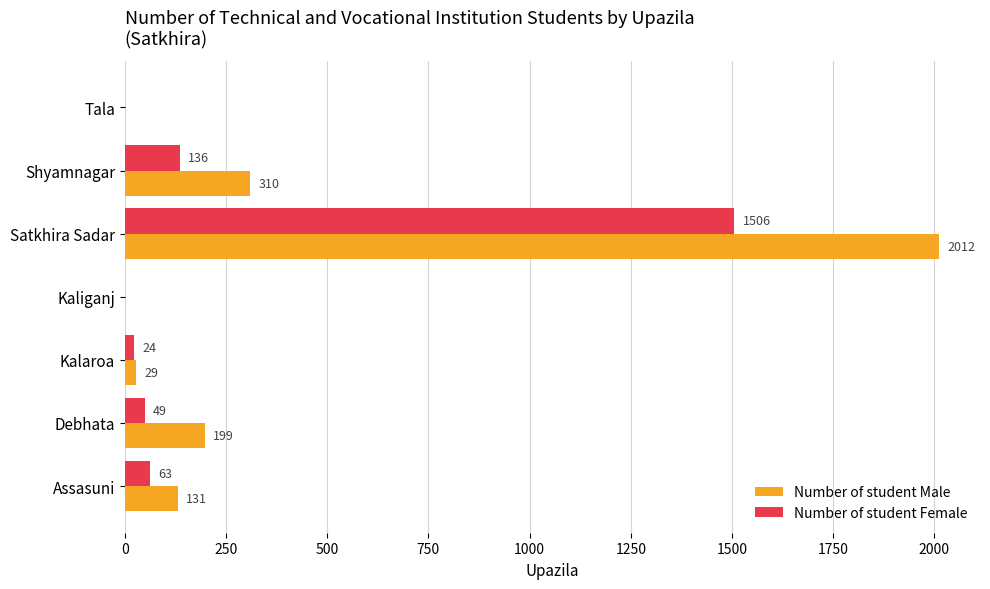

Which label corresponds to the largest value in the chart?

Satkhira Sadar